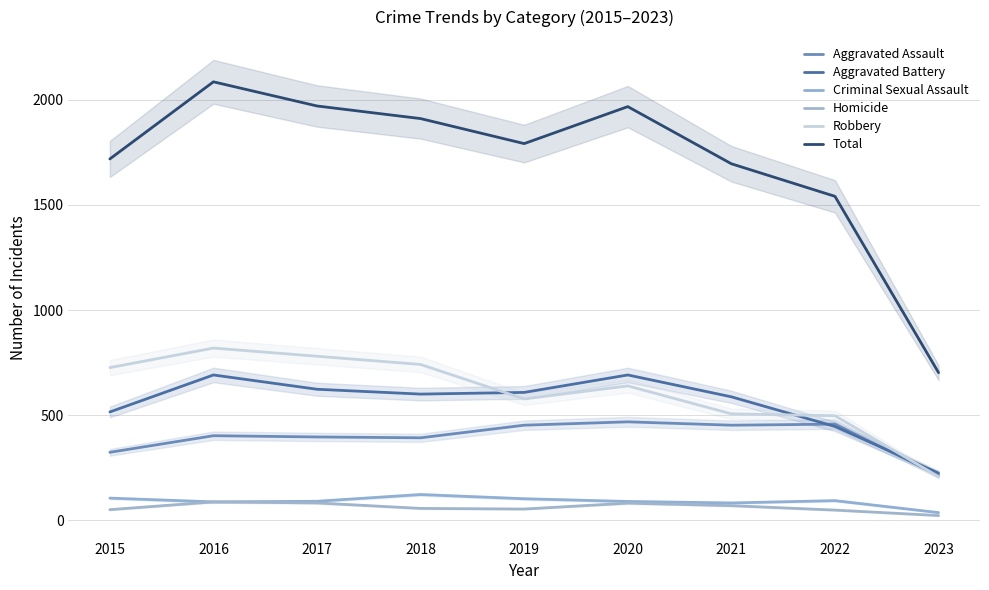

True or false: Homicide and Robbery cross at least once.

False